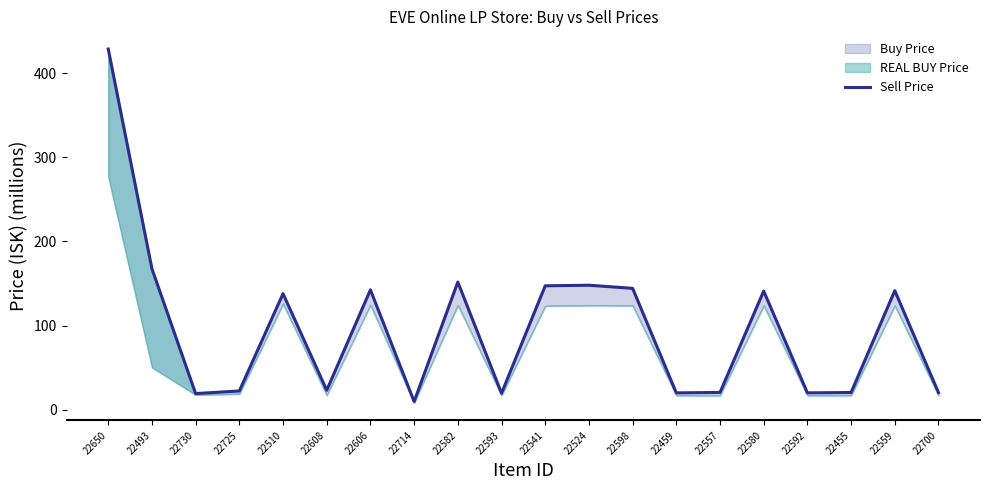

List the labels in order of value, smallest first.

22714, 22730, 22593, 22459, 22592, 22700, 22455, 22557, 22725, 22608, 22510, 22580, 22559, 22606, 22598, 22541, 22524, 22582, 22493, 22650